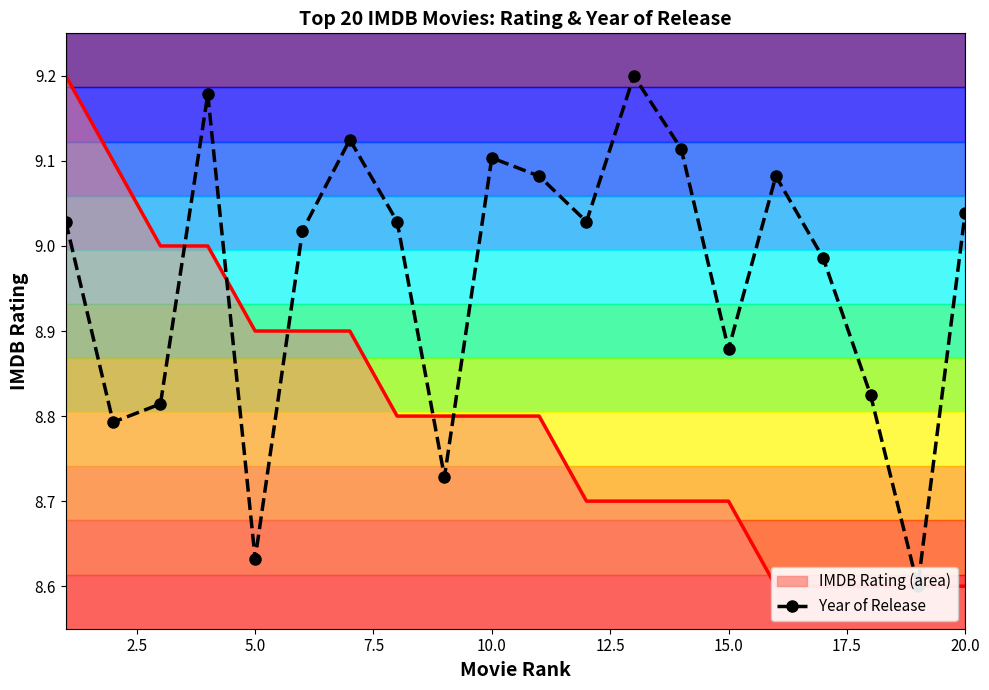

Is the value of IMDB Rating at 2.5 greater than the value of Year of Release at 15?

Yes